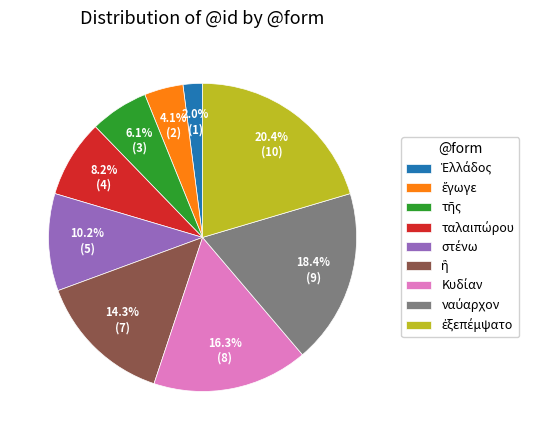

To the nearest percent, what is the average slice percentage?

11%